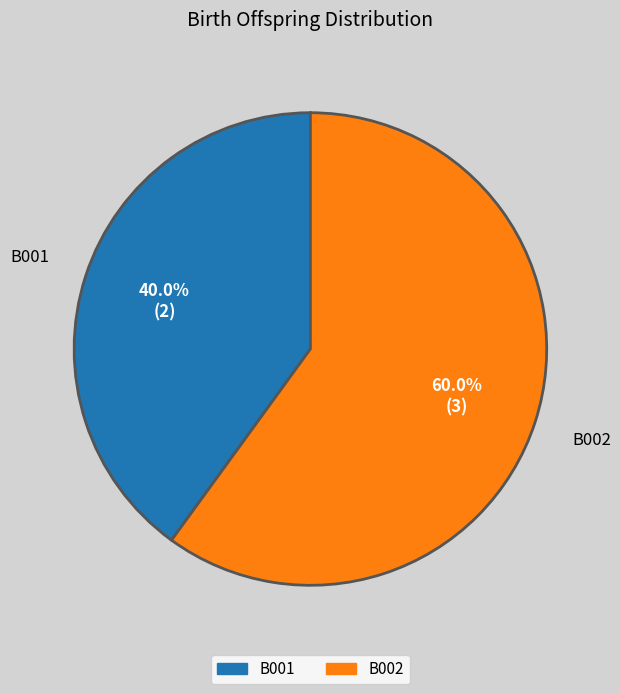

What is the majority slice?

B002